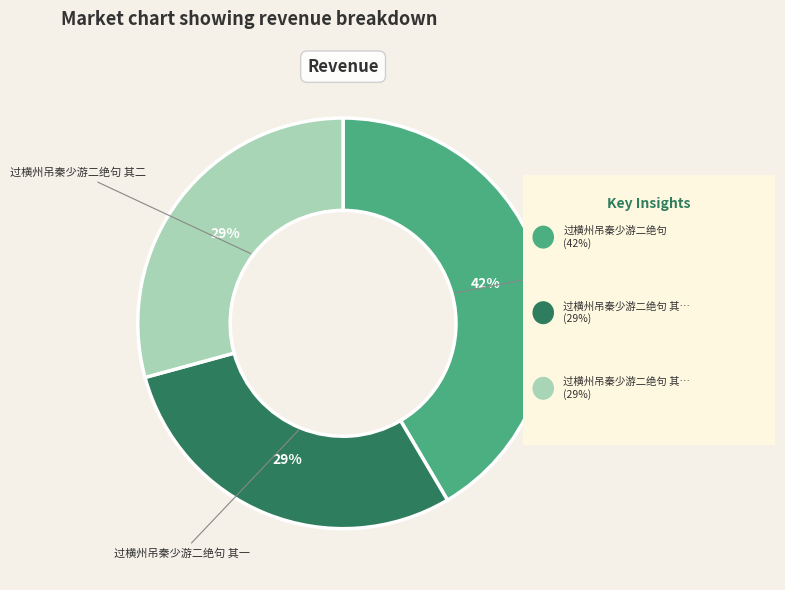

How many slices are in this pie chart?

3